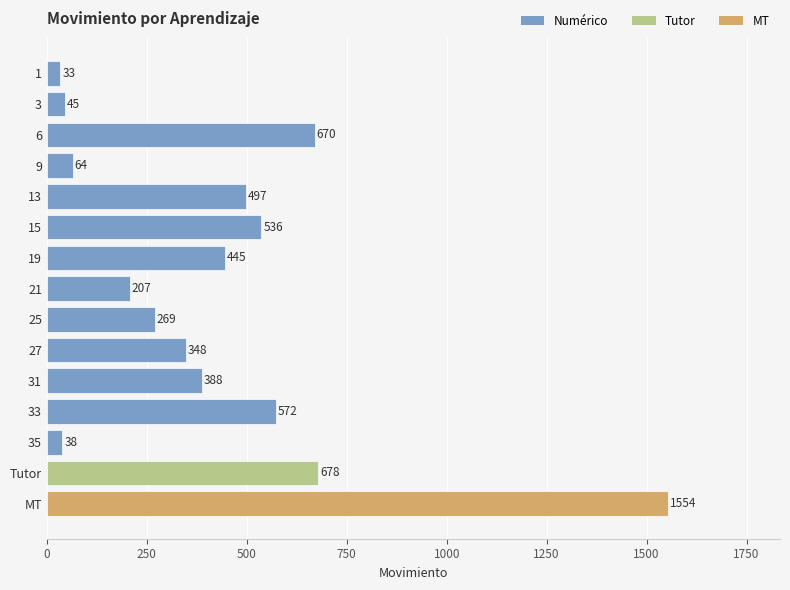

What is the sum of all values?

6344